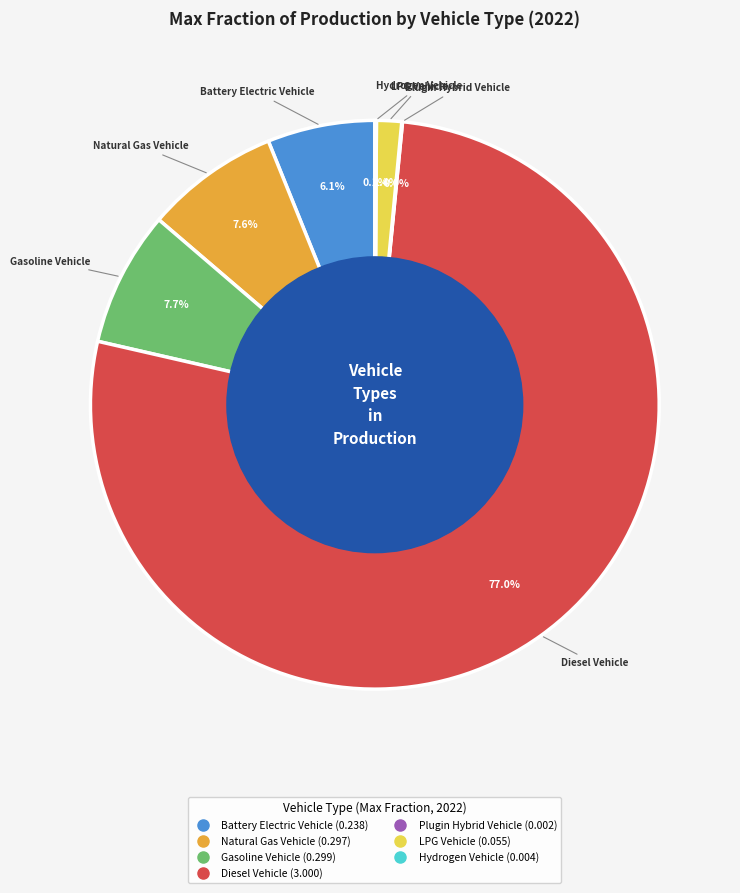

Is there a majority slice in this chart?

Yes